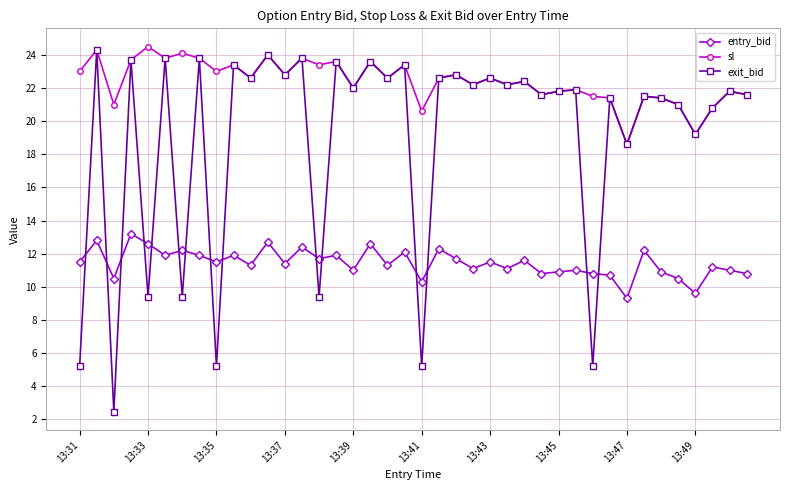

Rank the series by their average value, from highest to lowest.

sl, exit_bid, entry_bid